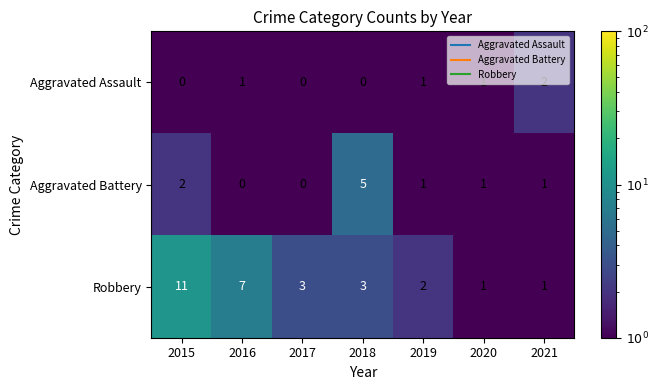

Between 2019 and 2020, which series saw the biggest shift?

Robbery